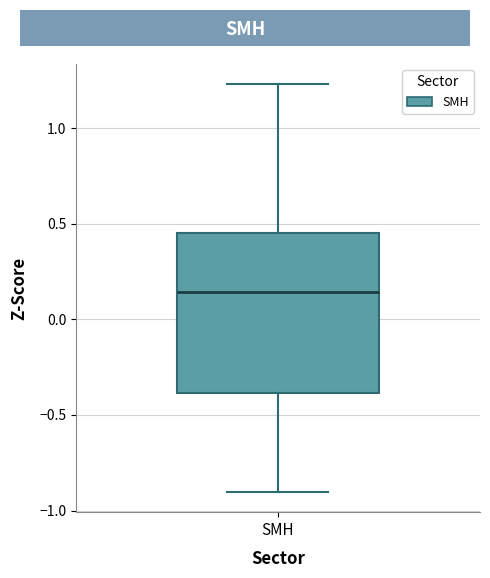

Where does the lower whisker of the box for SMH end on the y-axis? The values are not printed on the chart, so give them approximately, as read against the axis.

-0.90